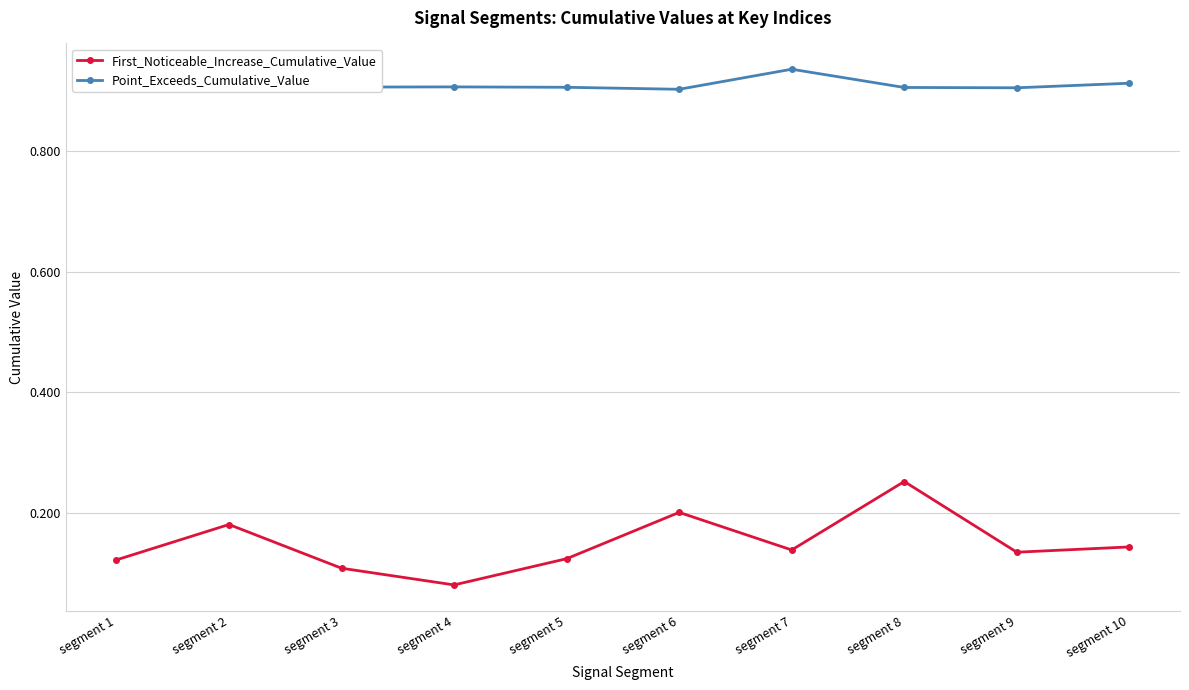

At which category does Point_Exceeds_Cumulative_Value reach its first local peak?

segment 2